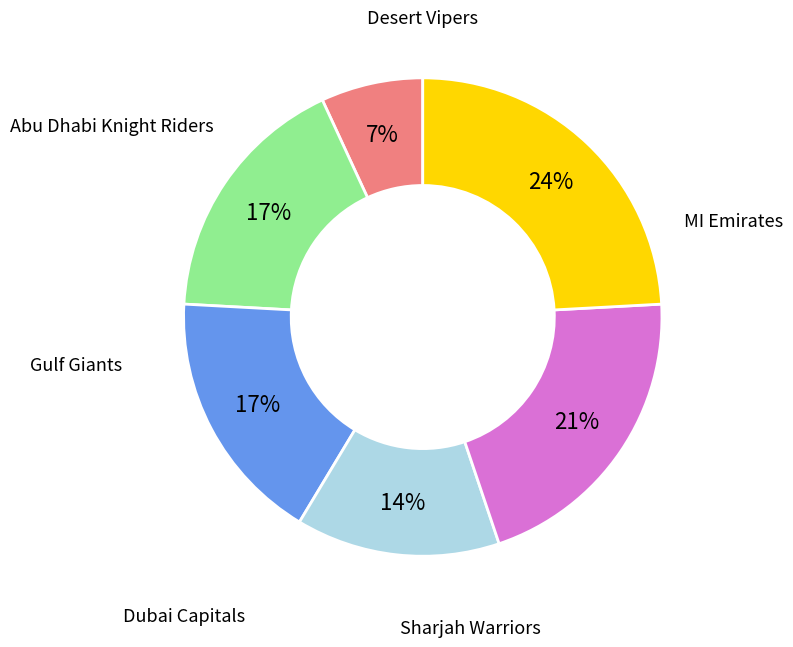

Does Sharjah Warriors represent more than half of the total?

No